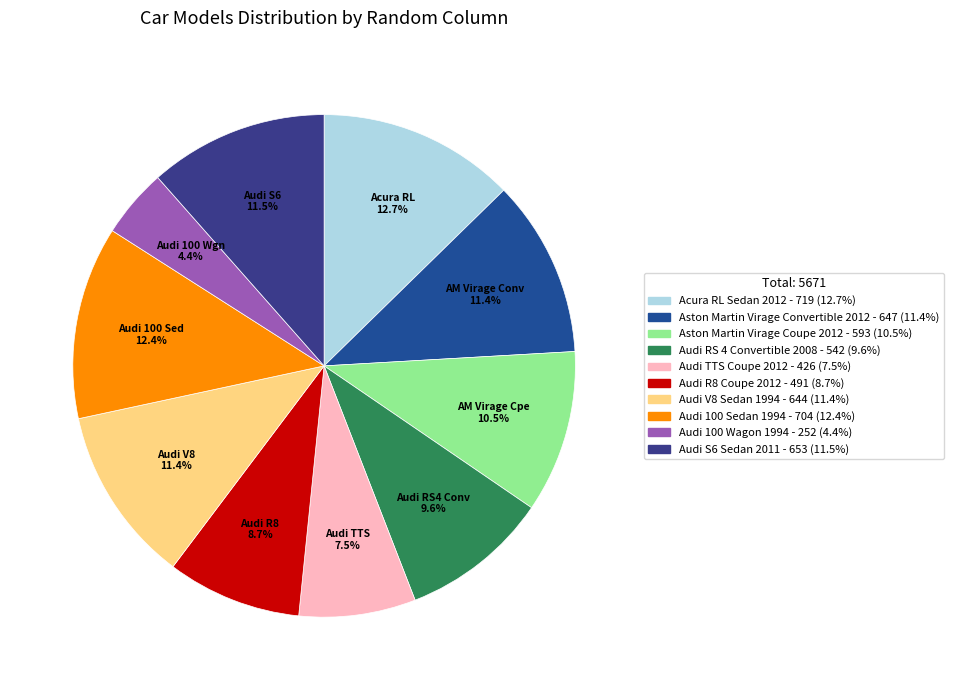

Is there a majority slice in this chart?

No